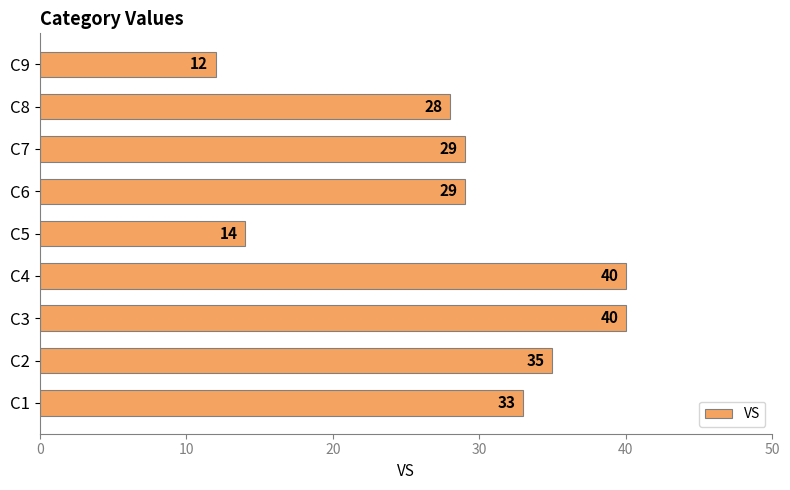

Reading bottom to top, list all the values displayed in this chart.

C1=33	C2=35	C3=40	C4=40	C5=14	C6=29	C7=29	C8=28	C9=12